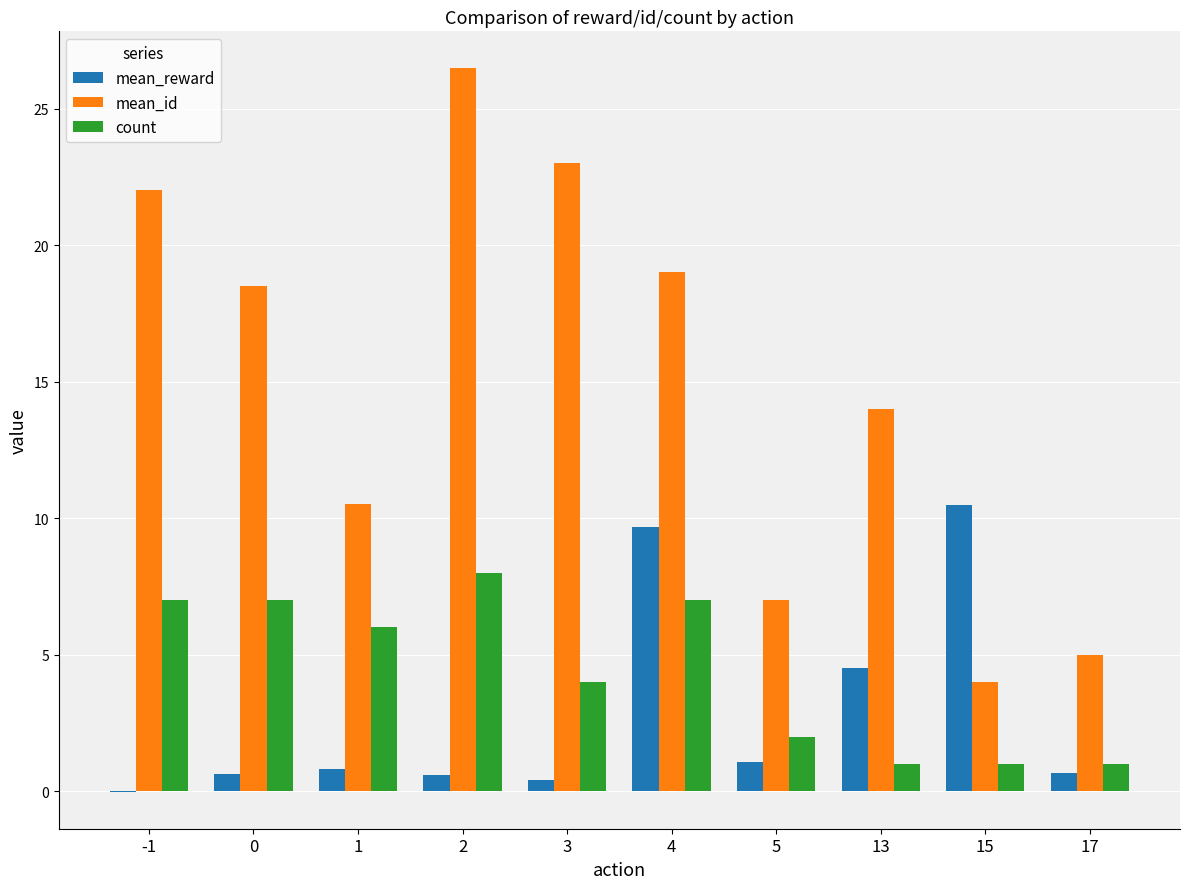

What is the sum of all mean_id values?

149.5